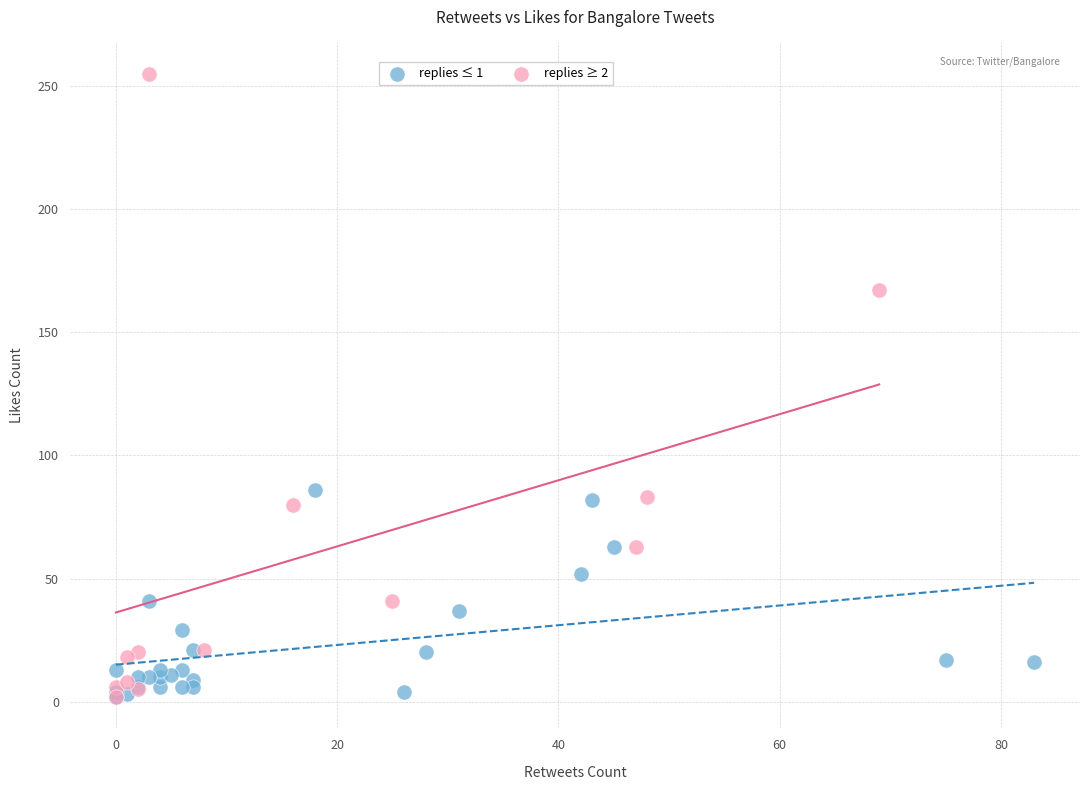

Which series reaches the maximum Y coordinate?

replies ≥ 2